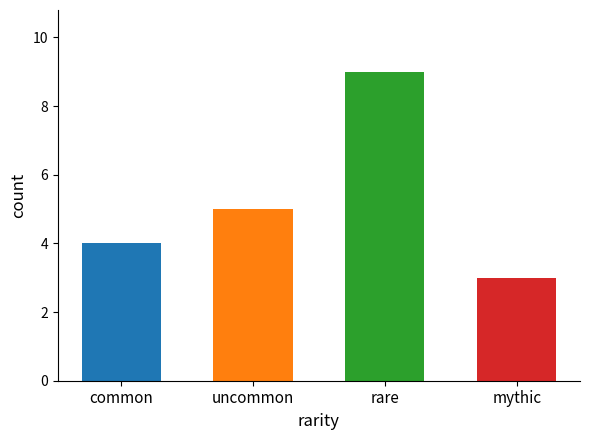

What is the sum of all values?

21